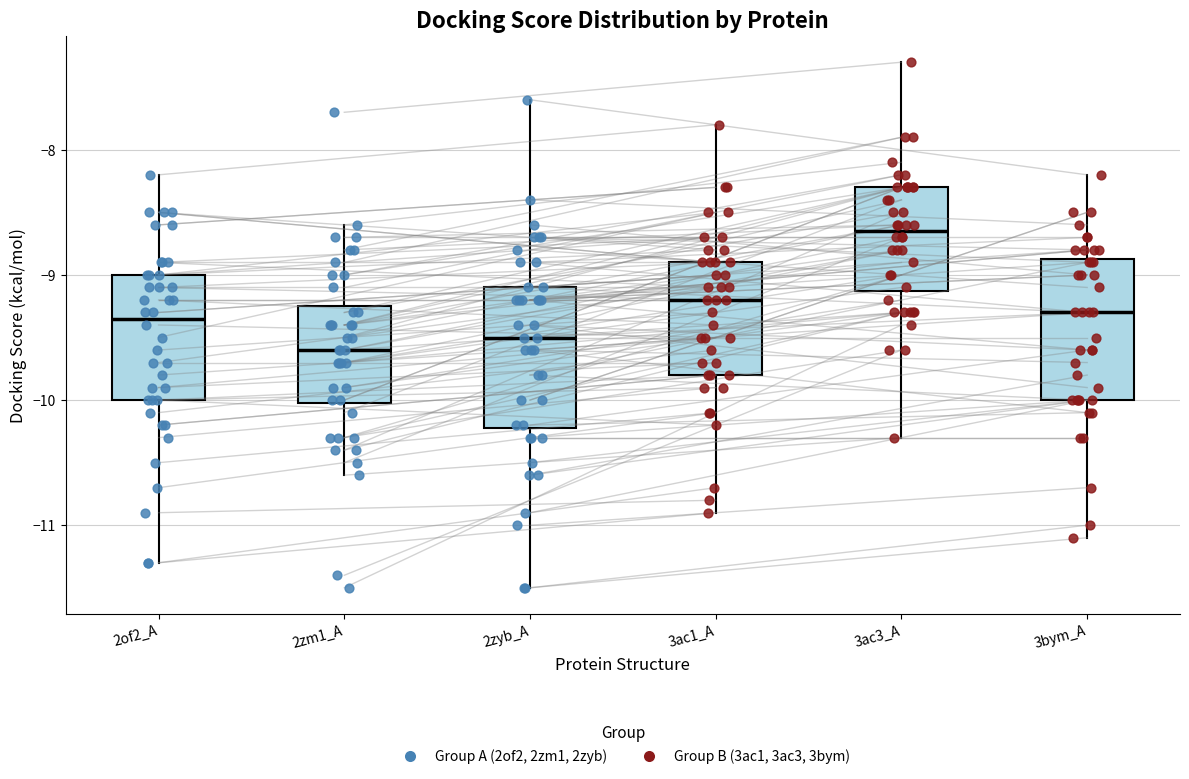

Reading left to right, read every box against the y-axis: the position of its median line, the range the box covers, and the ends of its whiskers. The values are not printed on the chart, so give them approximately, as read against the axis.

2of2_A: median -9.3, box -10.0 to -9.0, whiskers -11.3 to -8.2
2zm1_A: median -9.6, box -10.0 to -9.2, whiskers -10.6 to -8.6
2zyb_A: median -9.5, box -10.2 to -9.1, whiskers -11.5 to -7.6
3ac1_A: median -9.2, box -9.8 to -8.9, whiskers -10.9 to -7.8
3ac3_A: median -8.6, box -9.1 to -8.3, whiskers -10.3 to -7.3
3bym_A: median -9.3, box -10.0 to -8.9, whiskers -11.1 to -8.2